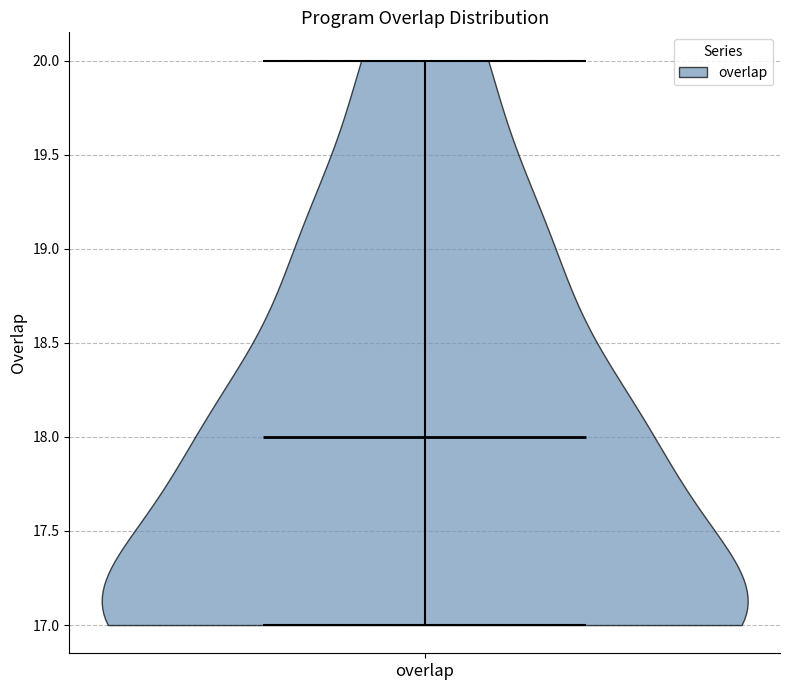

What is the lowest point the violin for overlap reaches on the y-axis? The values are not printed on the chart, so give them approximately, as read against the axis.

17